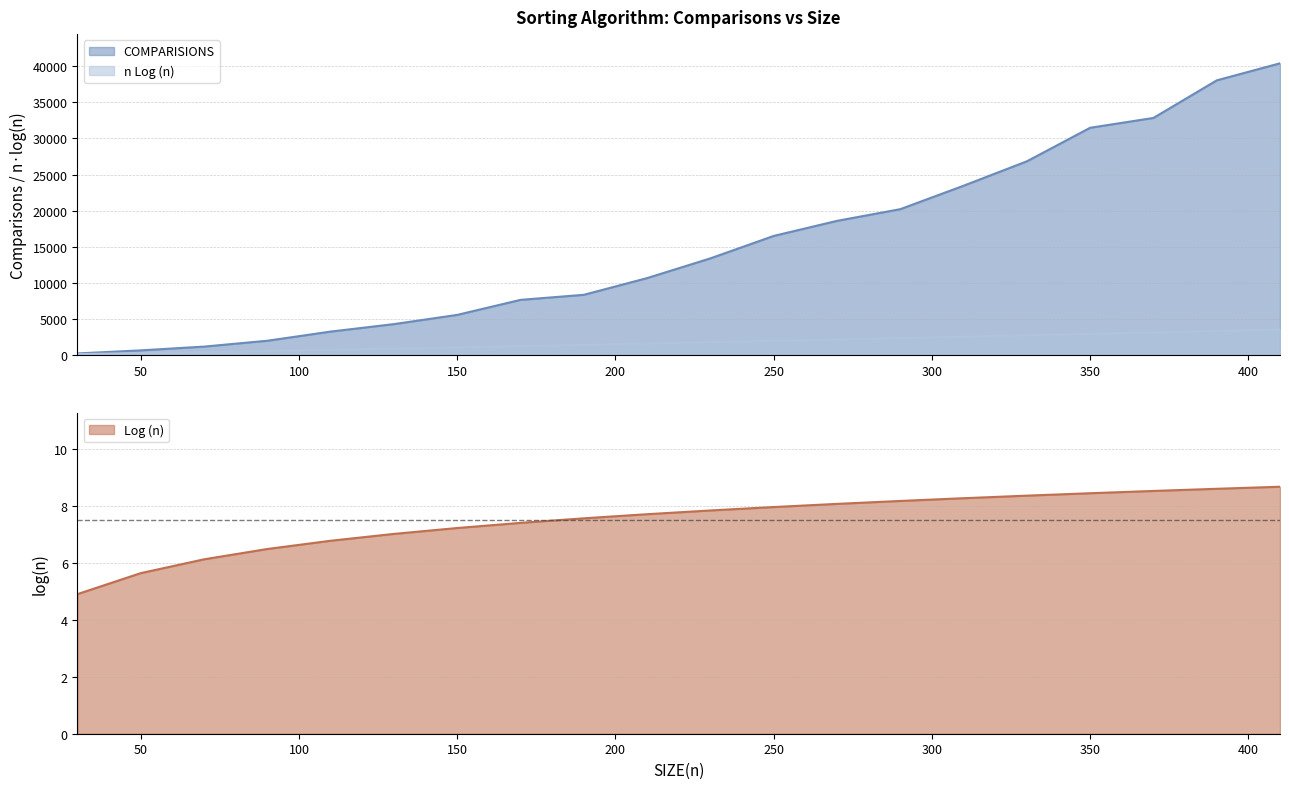

What is the average value of the COMPARISIONS series?

15283.5